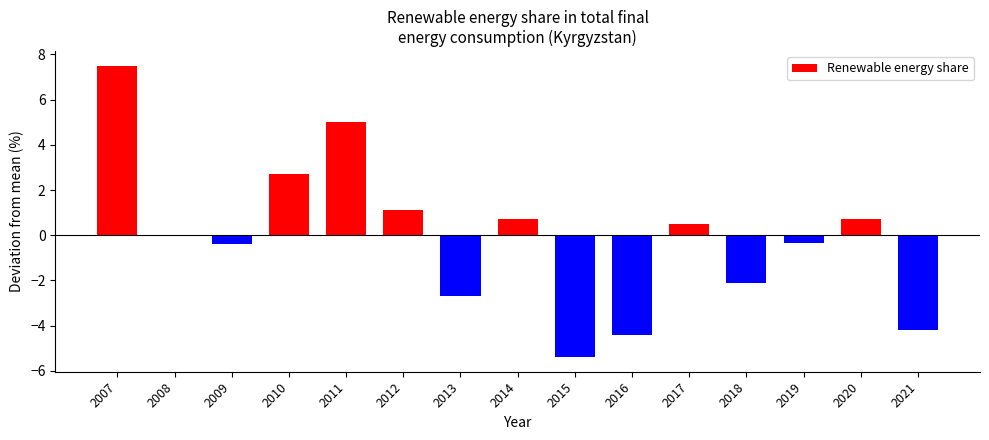

Count the number of categories in the chart.

15